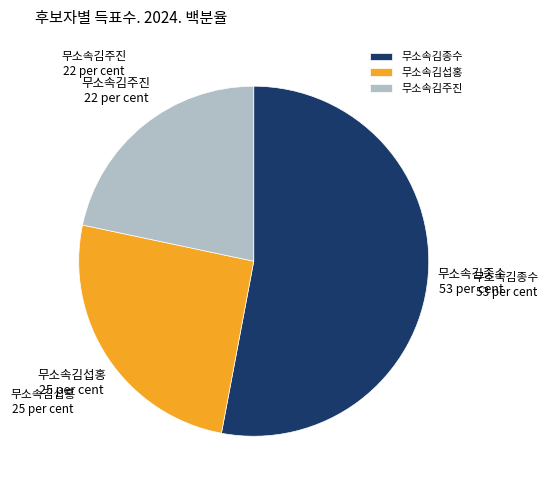

Between 무소속김주진 and 무소속김섭홍, which is larger?

무소속김섭홍